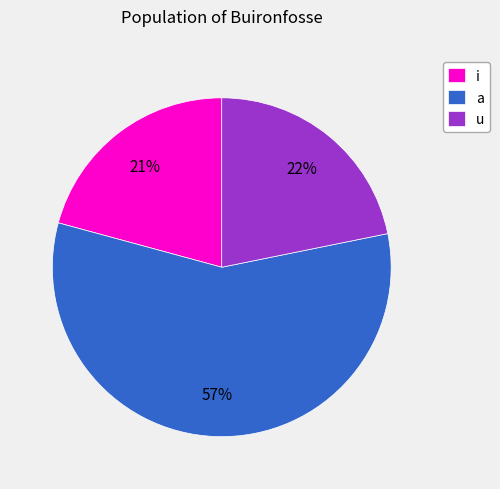

Approximately how many times larger is the value at u compared to a?

0.4